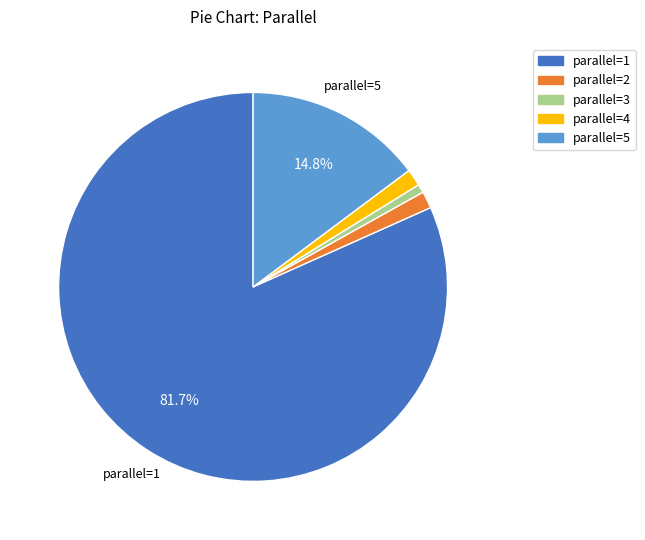

Does any single category account for the majority?

Yes